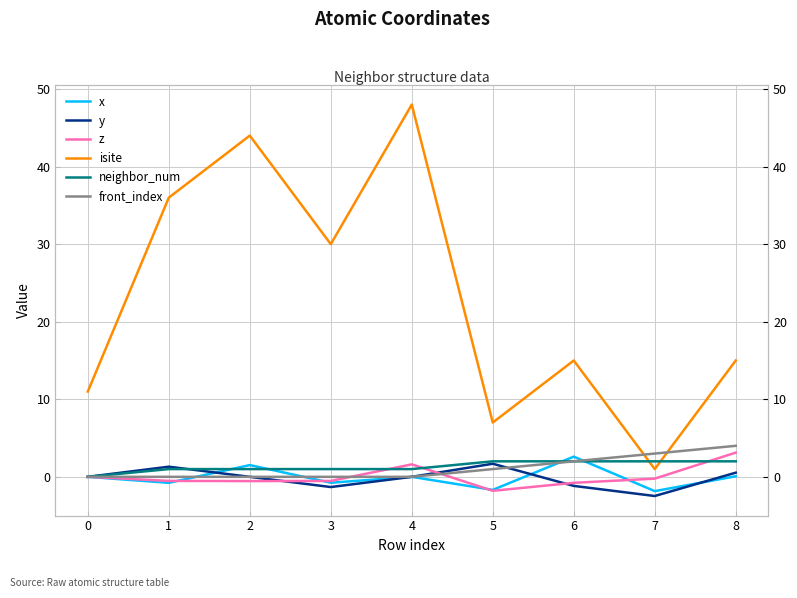

What are all the series names shown in the legend?

x, y, z, isite, neighbor_num, front_index